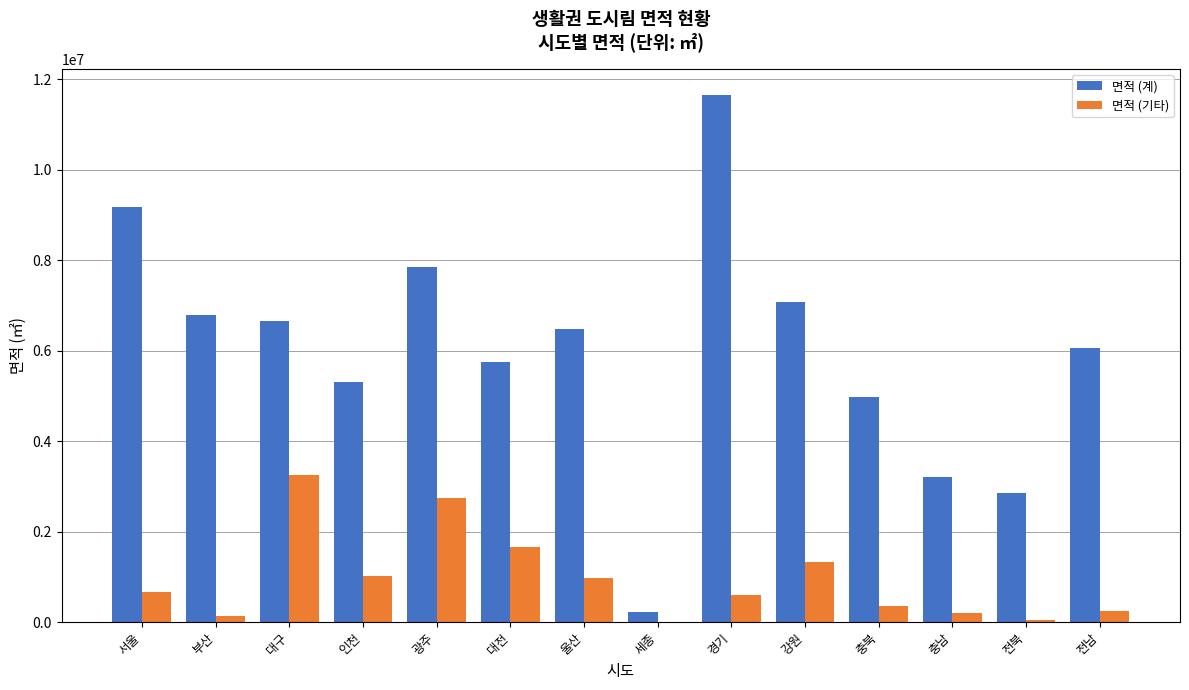

How many groups of bars are there?

14